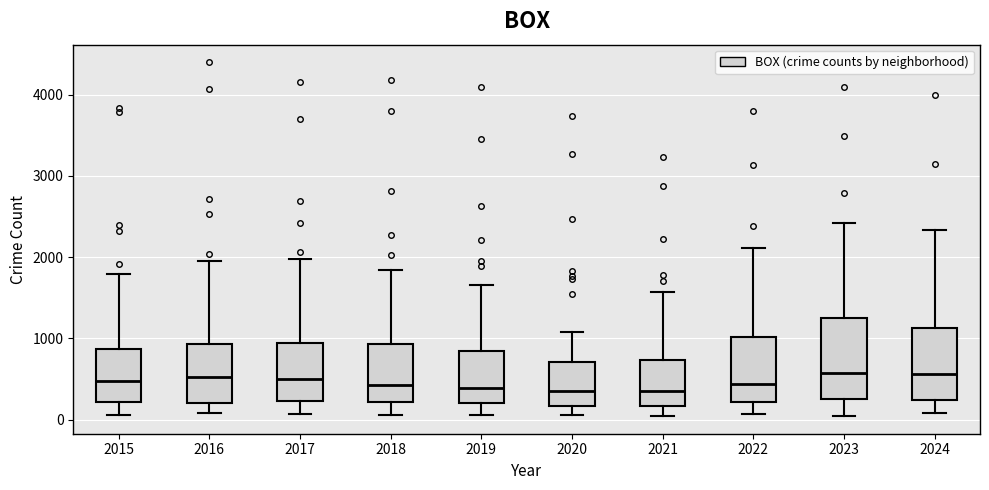

Reading left to right, read every box against the y-axis: the position of its median line, the range the box covers, and the ends of its whiskers. The values are not printed on the chart, so give them approximately, as read against the axis.

2015: median 500, box 200 to 900, whiskers 100 to 1800
2016: median 500, box 200 to 900, whiskers 100 to 2000
2017: median 500, box 200 to 900, whiskers 100 to 2000
2018: median 400, box 200 to 900, whiskers 100 to 1800
2019: median 400, box 200 to 800, whiskers 100 to 1700
2020: median 400, box 200 to 700, whiskers 100 to 1100
2021: median 400, box 200 to 700, whiskers 0 to 1600
2022: median 400, box 200 to 1000, whiskers 100 to 2100
2023: median 600, box 300 to 1300, whiskers 100 to 2400
2024: median 600, box 200 to 1100, whiskers 100 to 2300